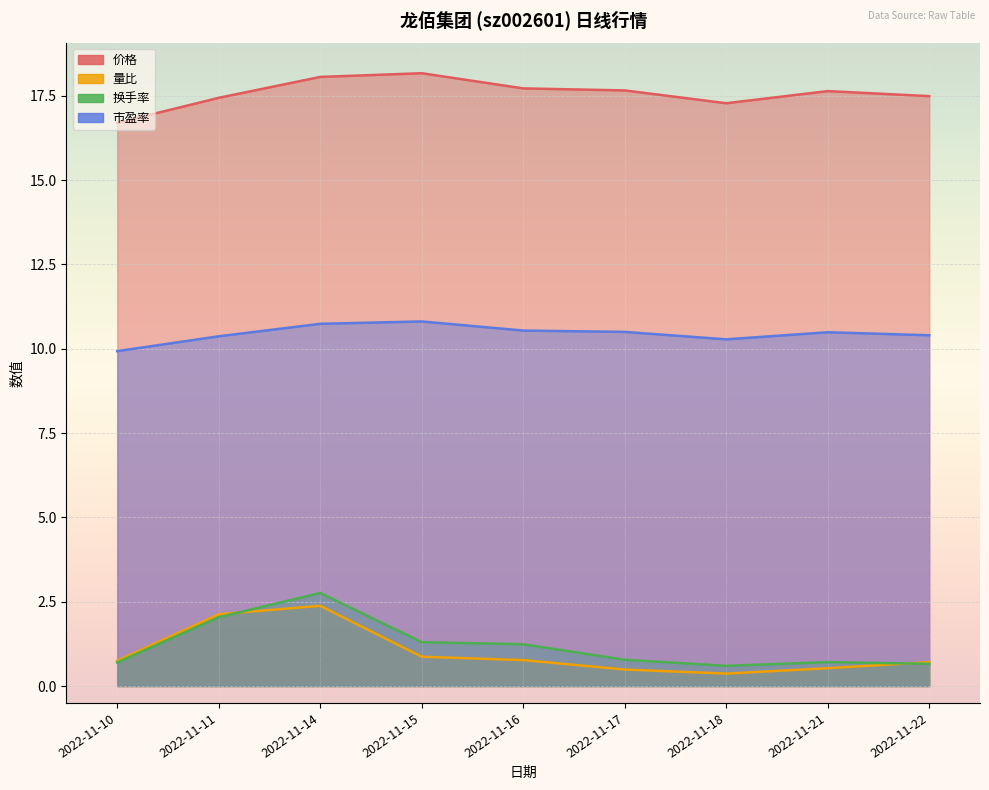

What are all the series names shown in the legend?

价格, 量比, 换手率, 市盈率